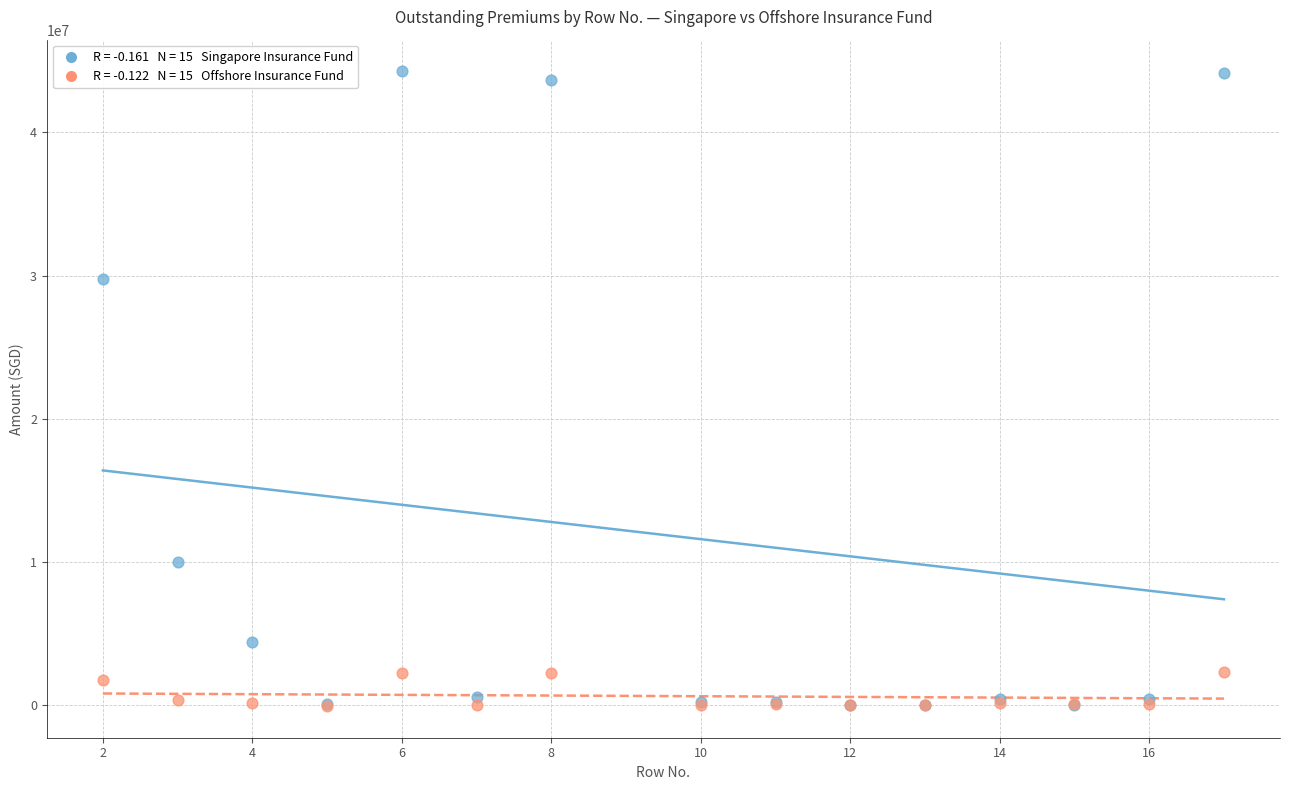

Across all series, what Y value is closest to 22104885?

29749461